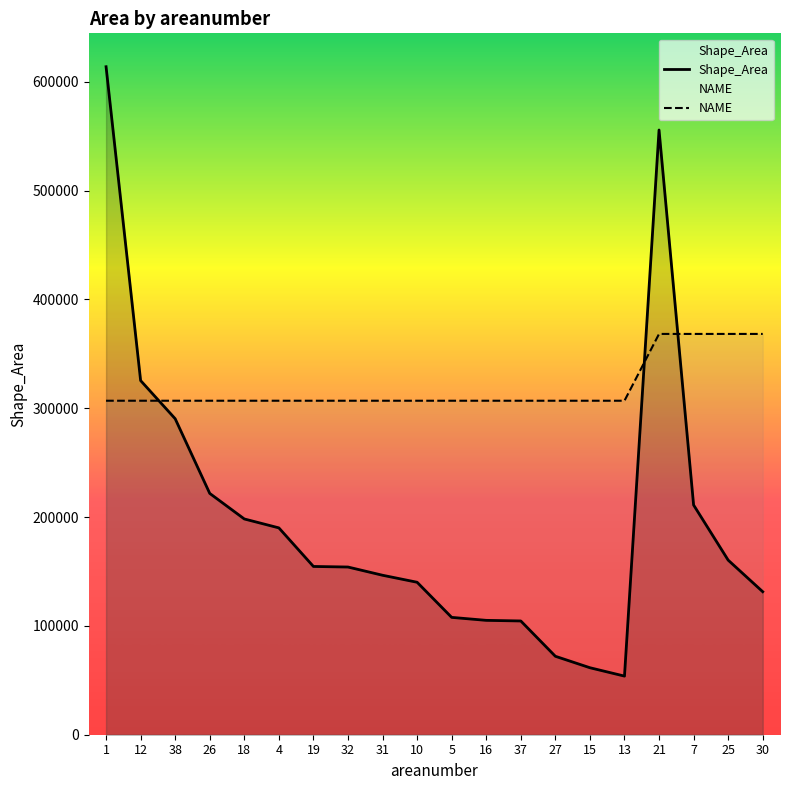

At 18, list the series in order from largest to smallest.

NAME, Shape_Area